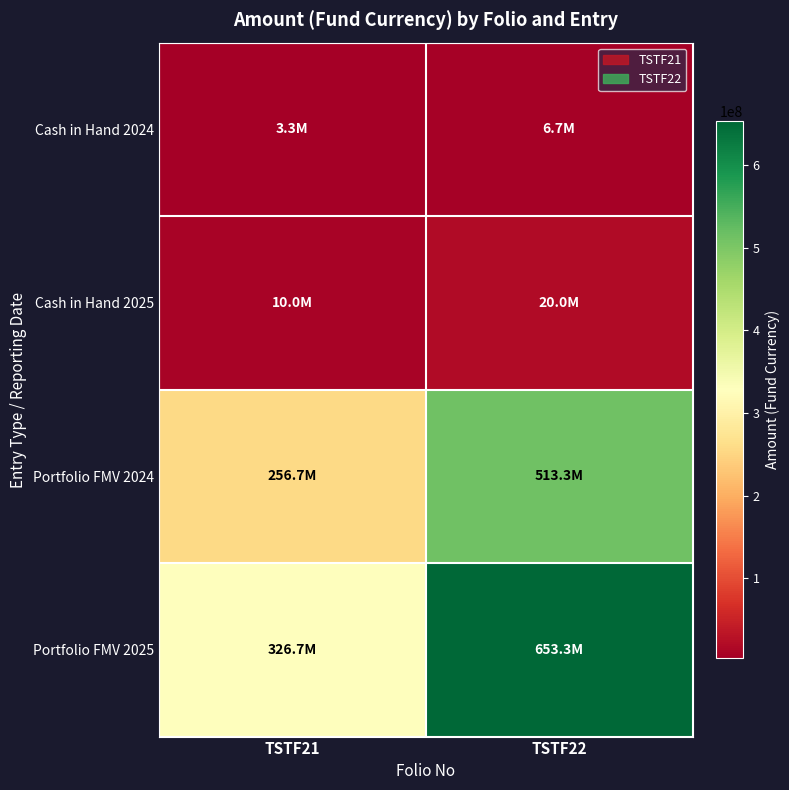

What is the maximum value shown in the chart?

653333333.3